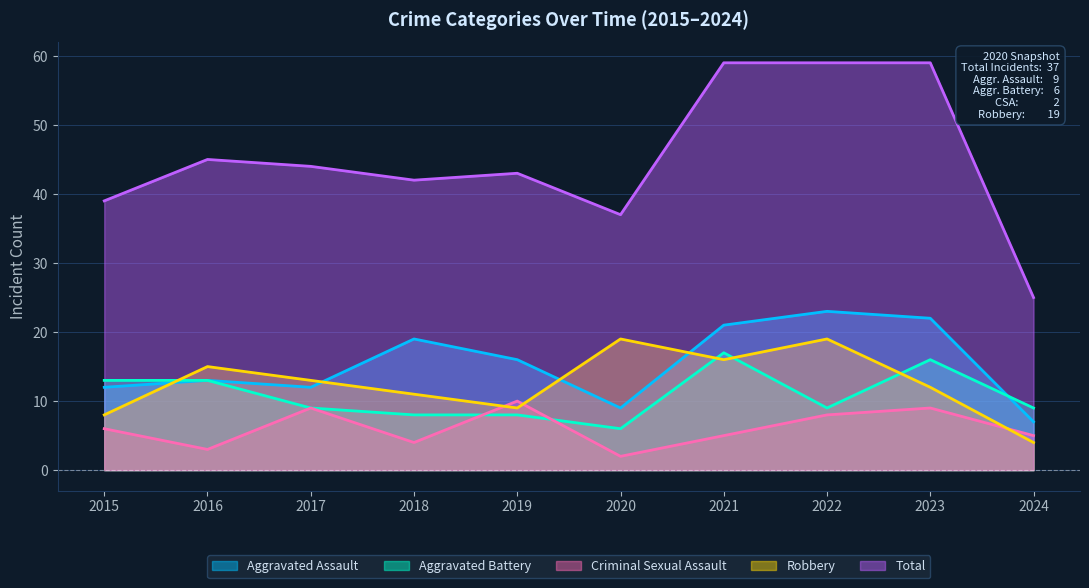

At how many categories does at least one series exceed 11?

10